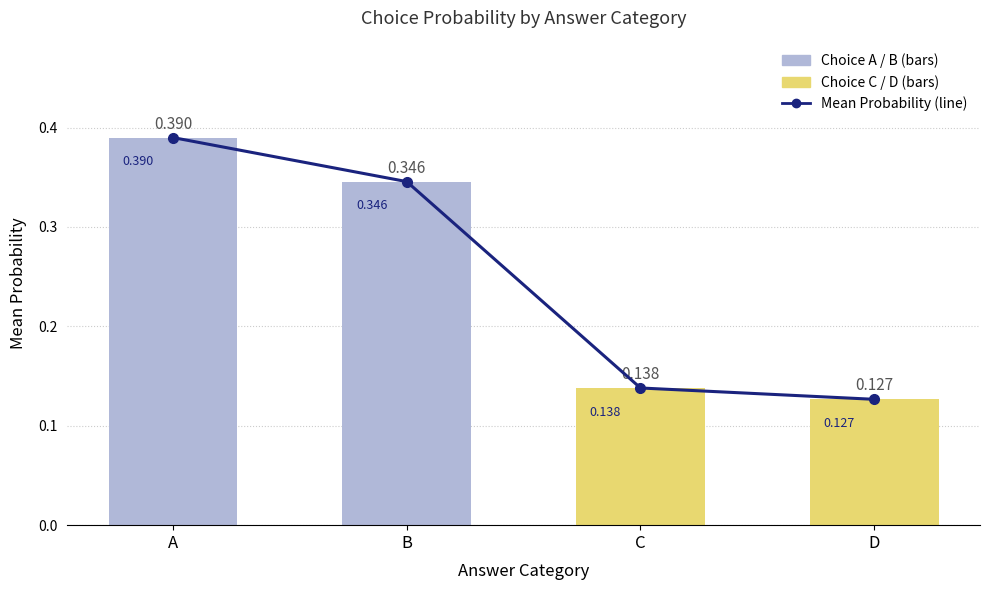

At how many categories does at least one series exceed 0?

4